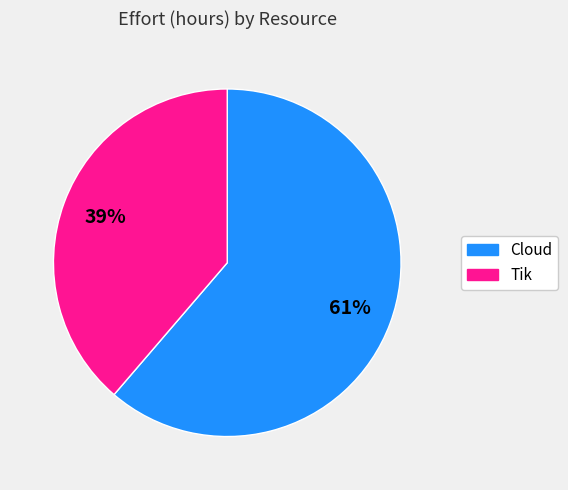

What percentage is the Cloud slice, to the nearest percent?

61%